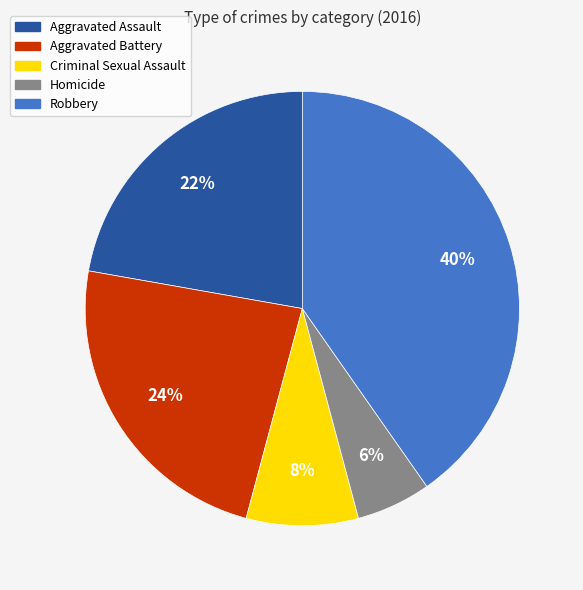

Does any single category account for the majority?

No